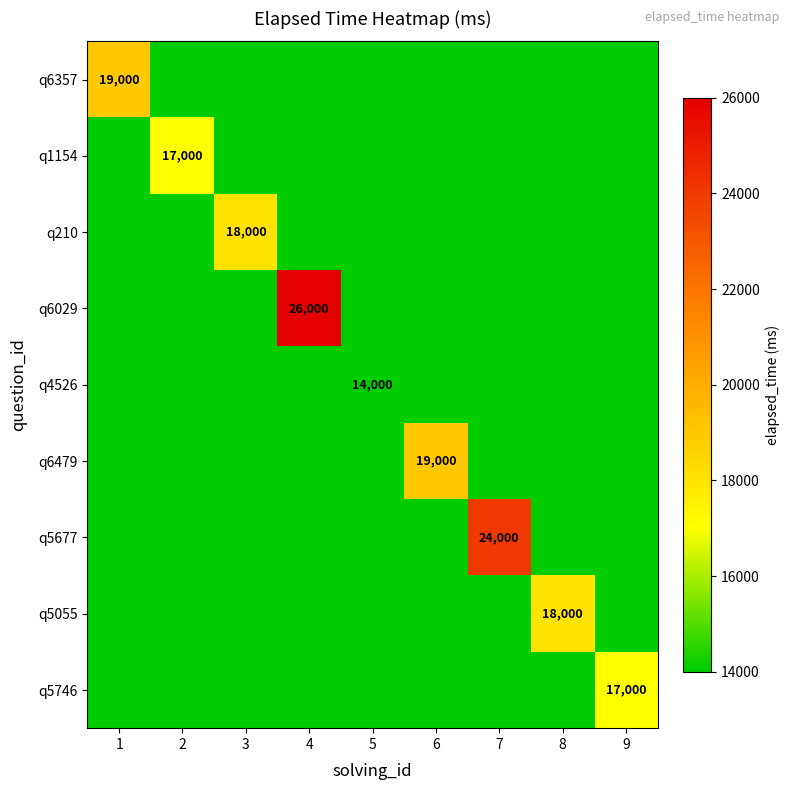

What is the total value across all series at 4?

138000